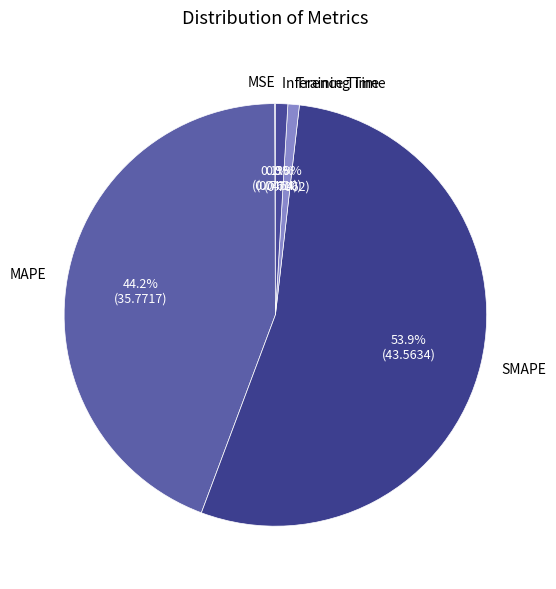

Is there any slice that represents more than half of the pie?

Yes